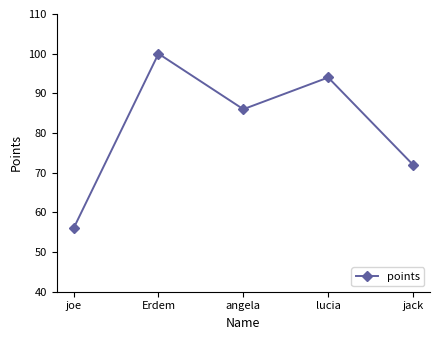

What is the label of the 4th point from the right?

Erdem